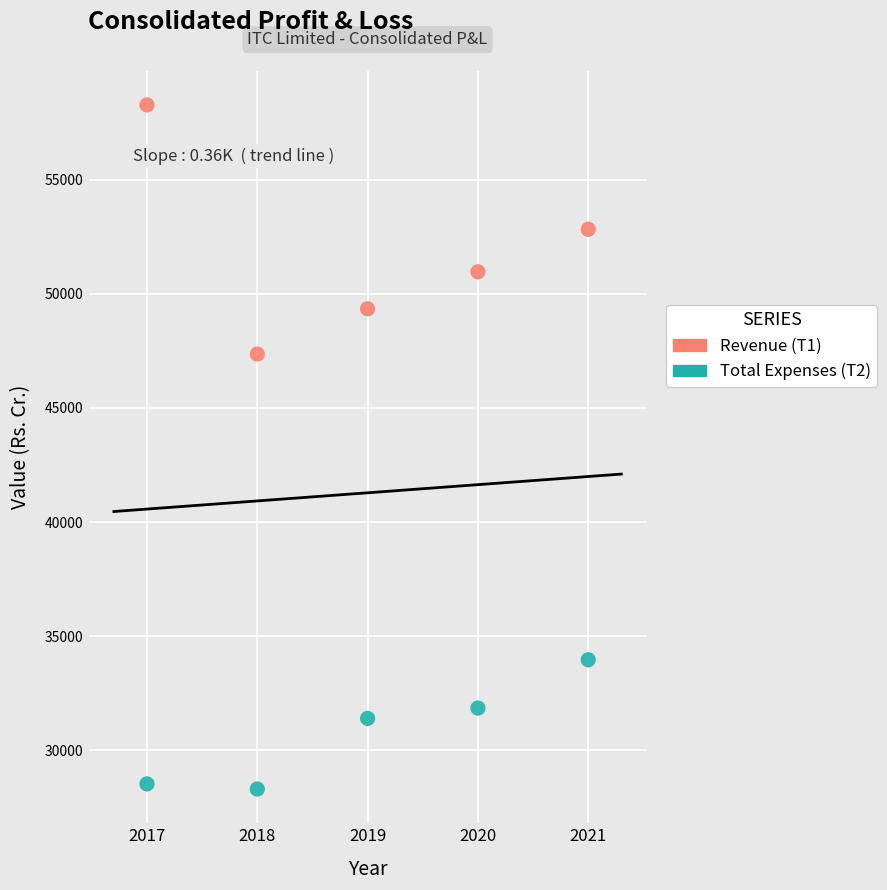

Which series contains the lowest Y value?

Total Expenses (T2)